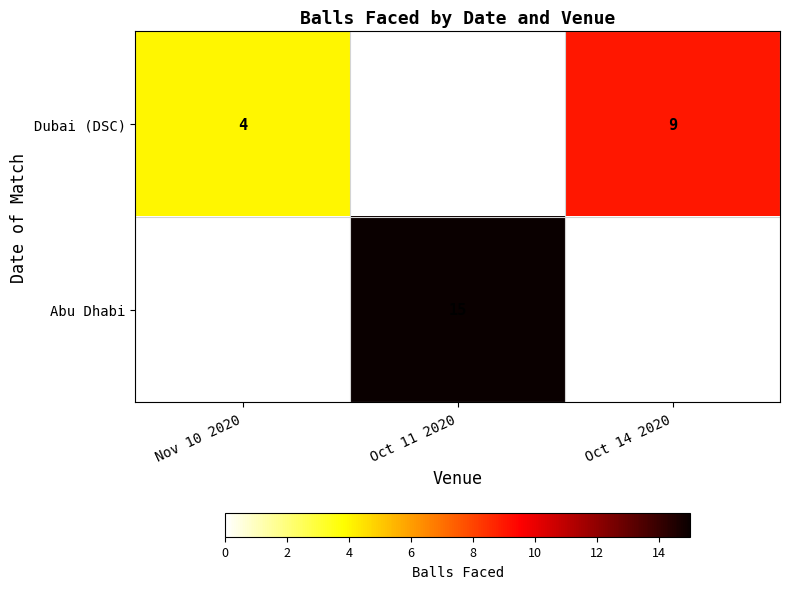

At how many categories does at least one series exceed 11?

1